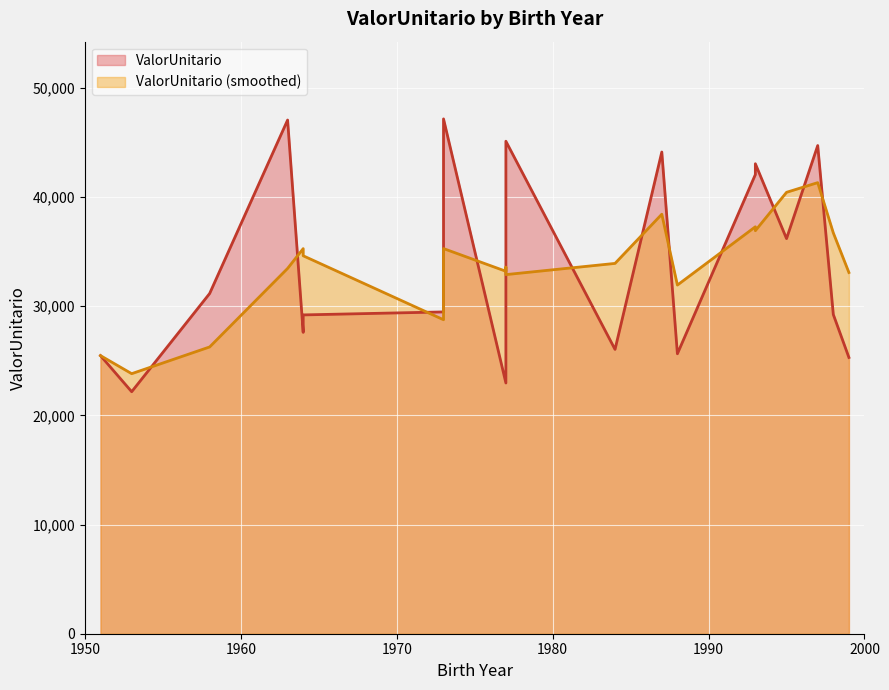

Between 1963 and 1984, which is larger?

1963